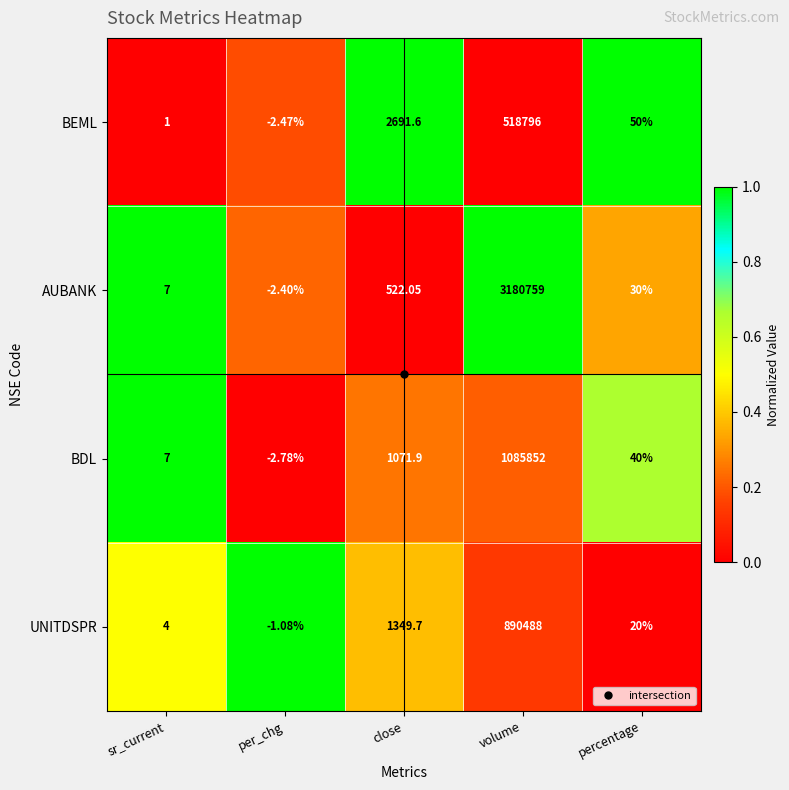

At which category is the sum across all series the highest?

volume